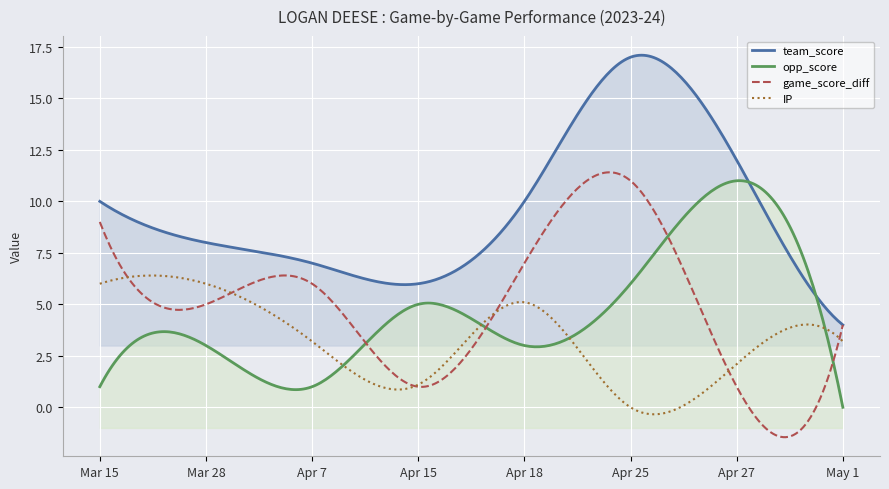

Which series has the widest spread of values?

team_score